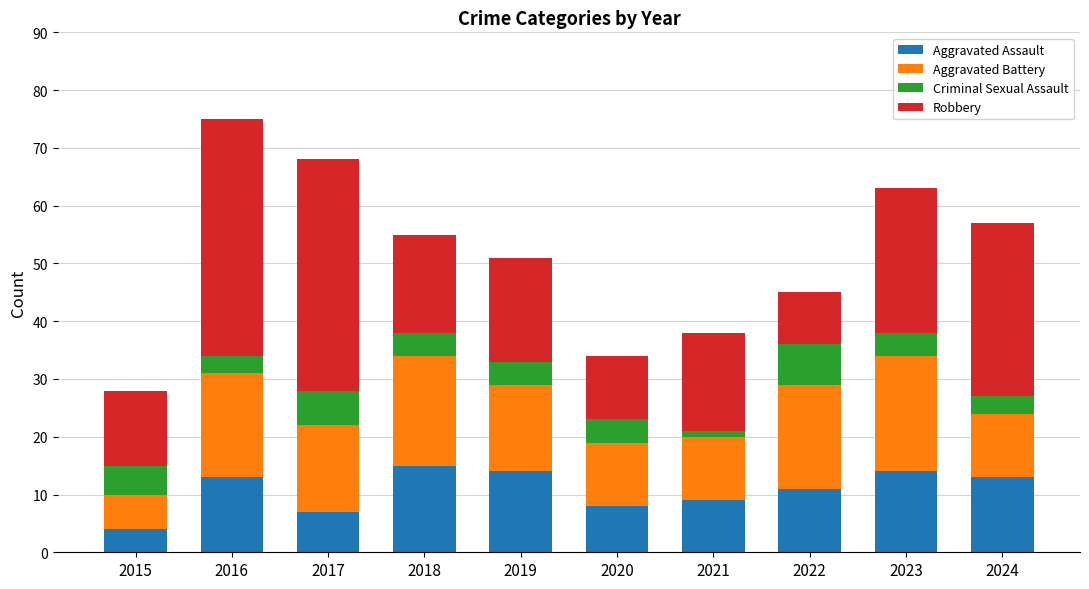

What is the difference between the second highest and second lowest values in the Aggravated Assault series?

7